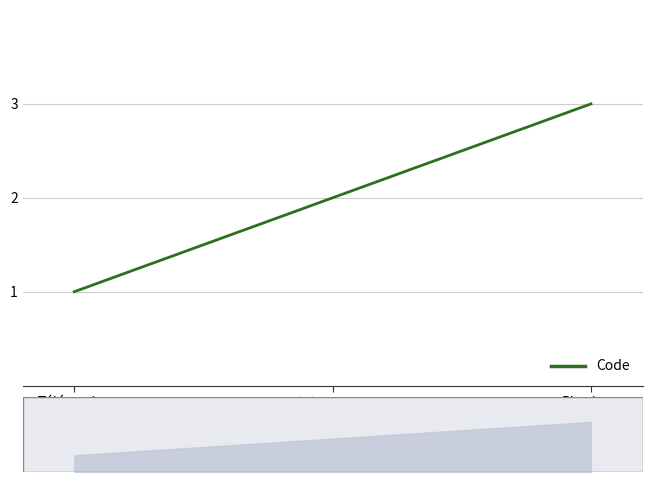

Which label corresponds to the smallest value in the chart?

Téléservice